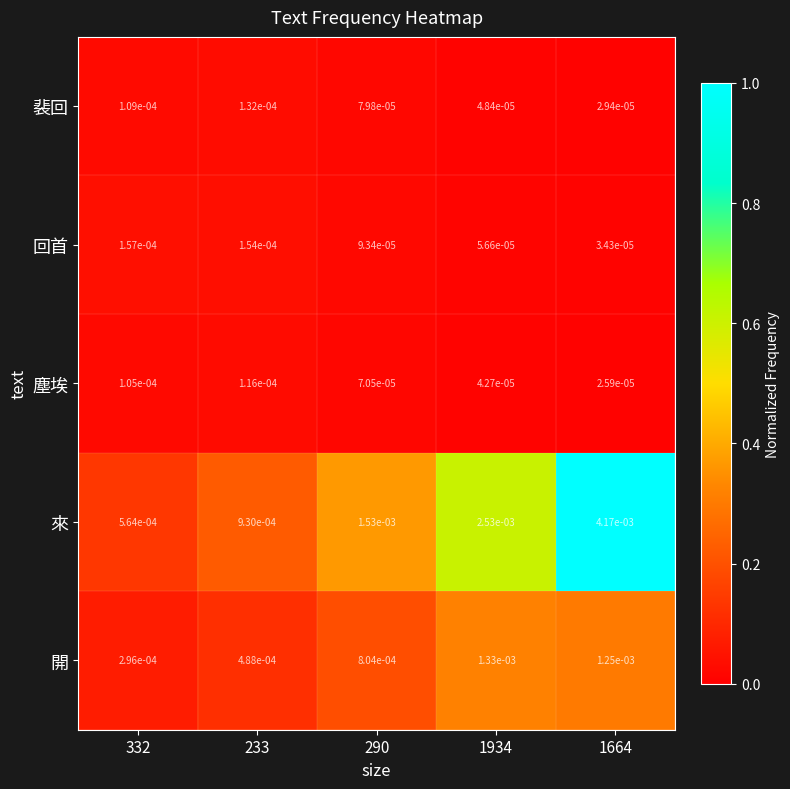

Is the value of 塵埃 at 290 greater than the value of 回首 at 332?

No